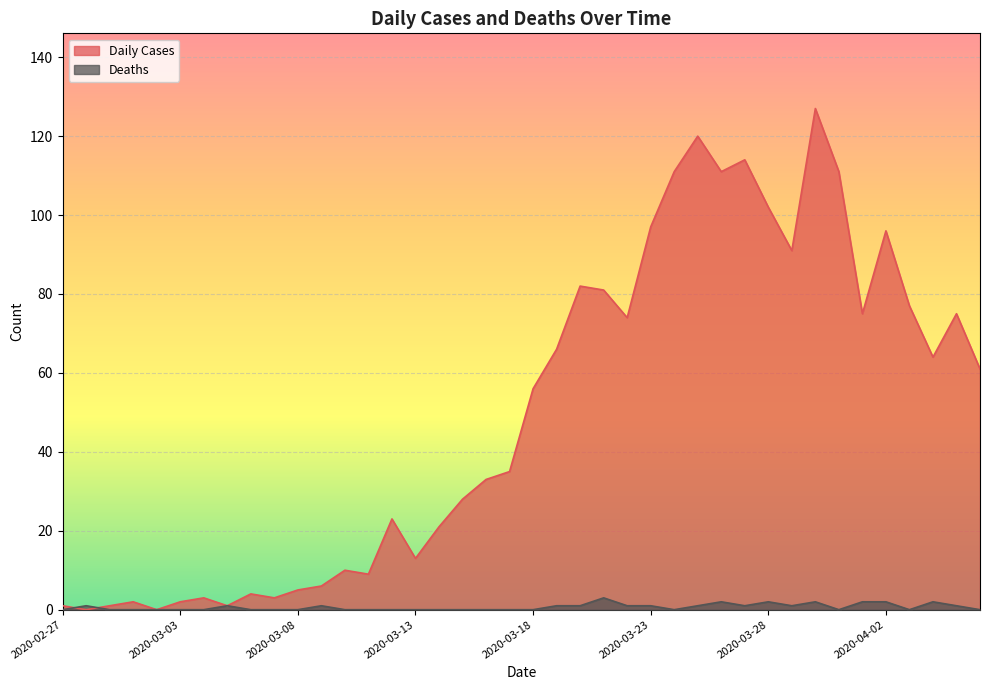

What is the total value across all series at 2020-04-04?

66